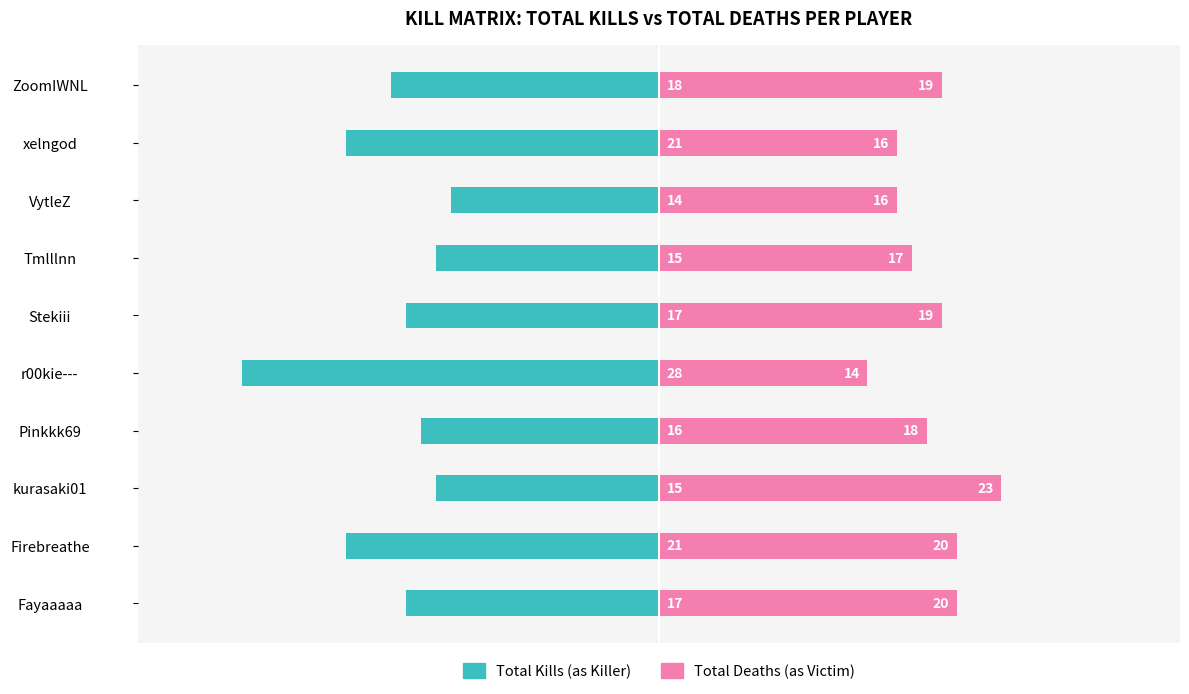

What are all the series names shown in the legend?

Total Kills (as Killer), Total Deaths (as Victim)